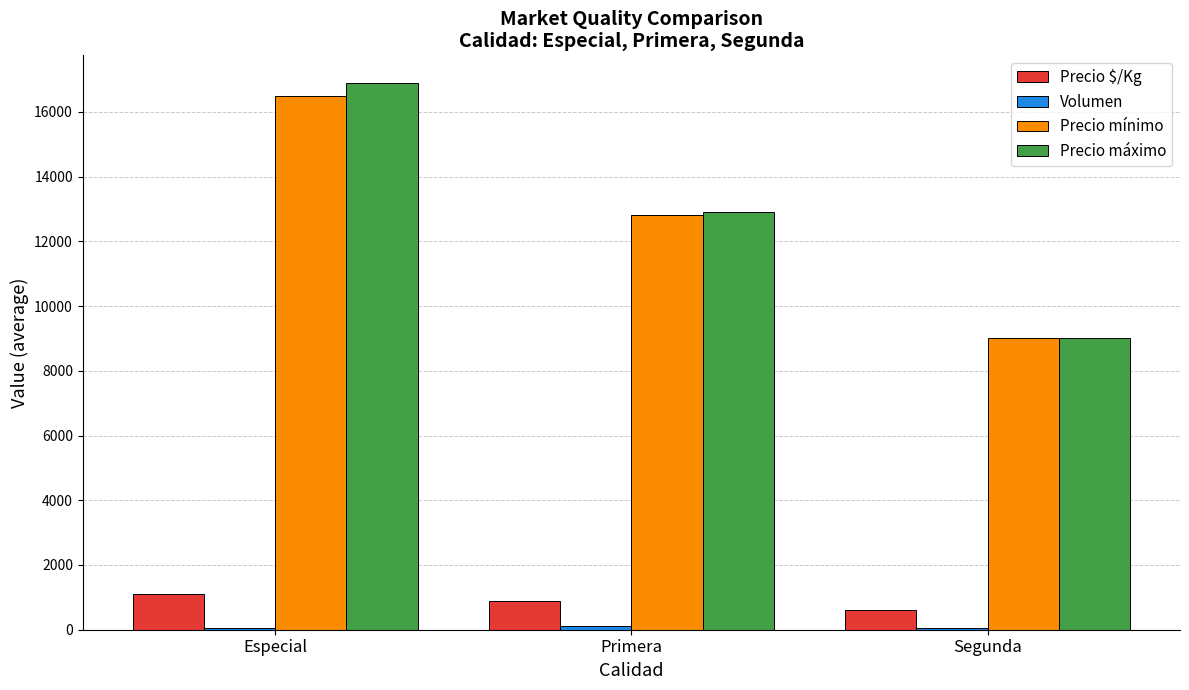

Is it true that Precio mínimo equals 12800 at Primera?

True